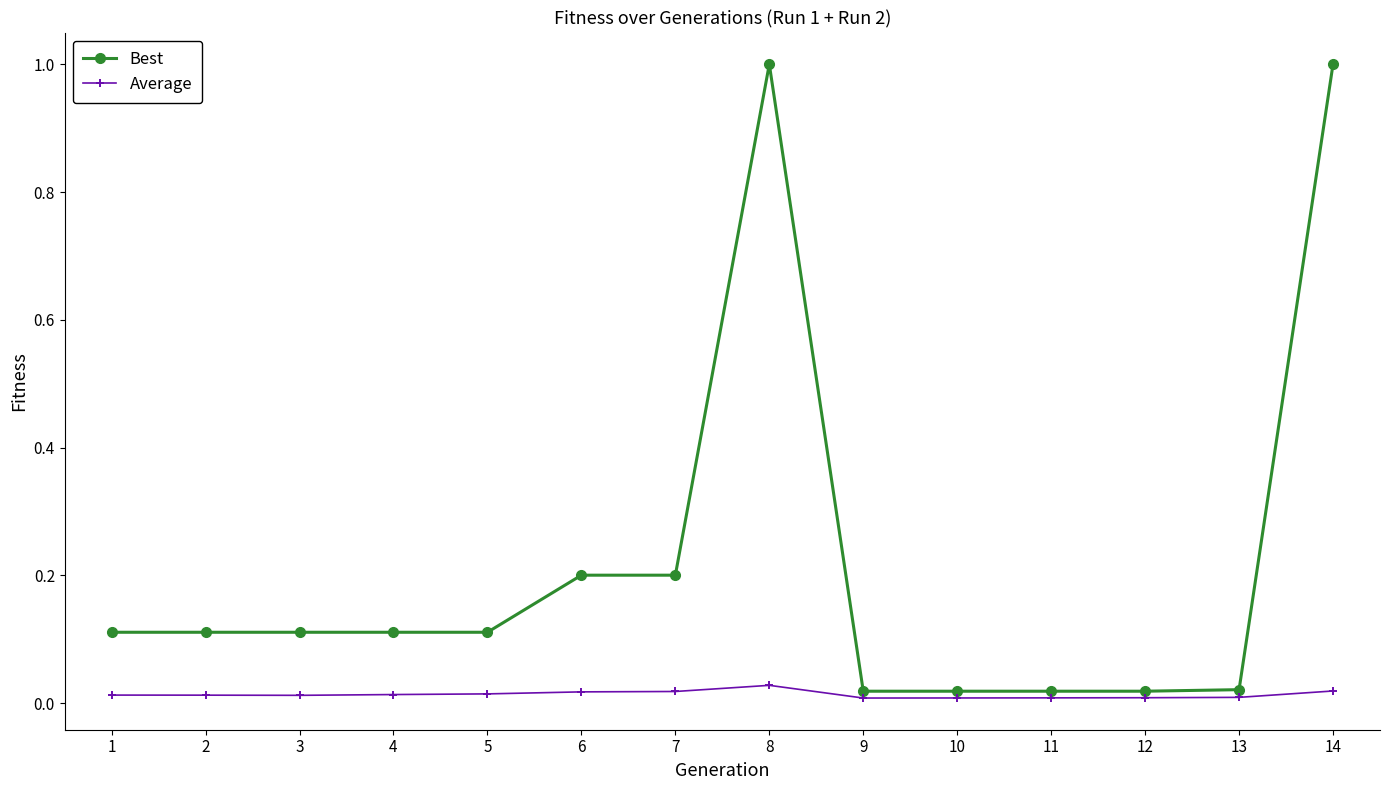

Is it true that Average equals 0.0 at 14?

True